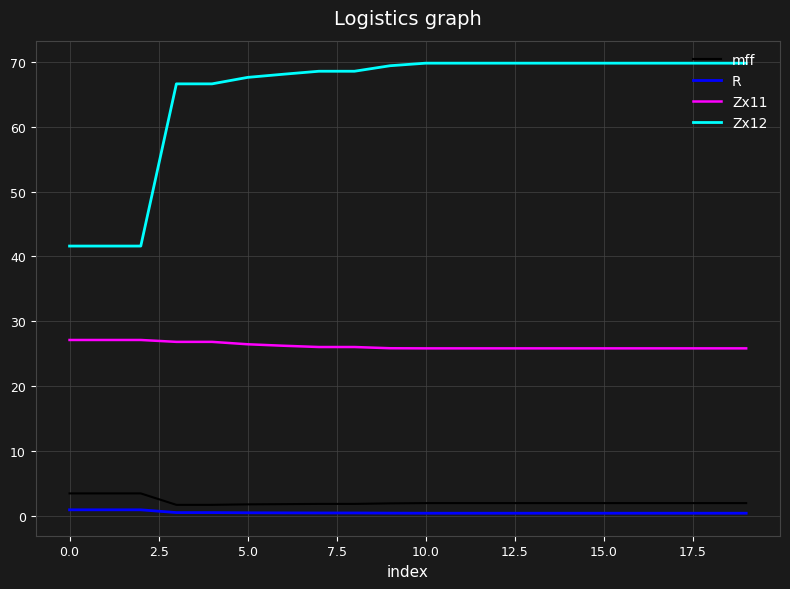

What is the difference between the maximum and minimum values in the mff series?

1.8